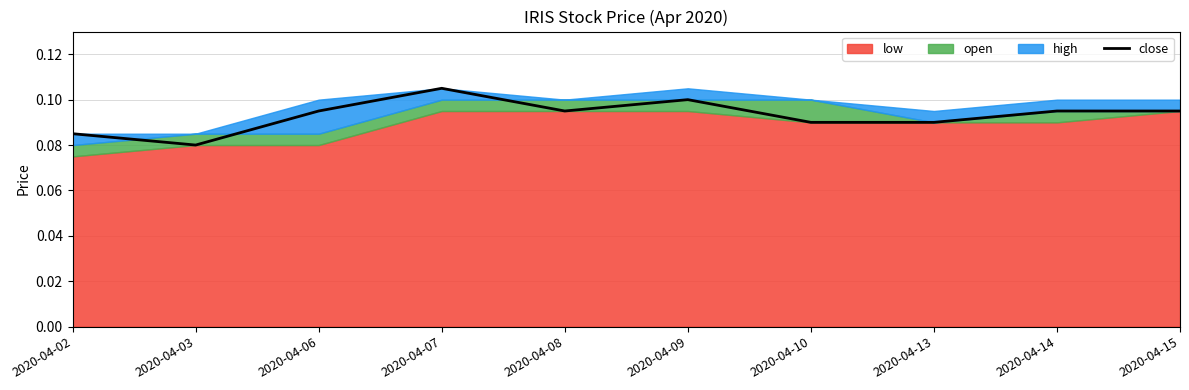

Reading left to right, extract all data points from this chart.

0.1	0.1	0.1	0.1	0.1	0.1	0.1	0.1	0.1	0.1